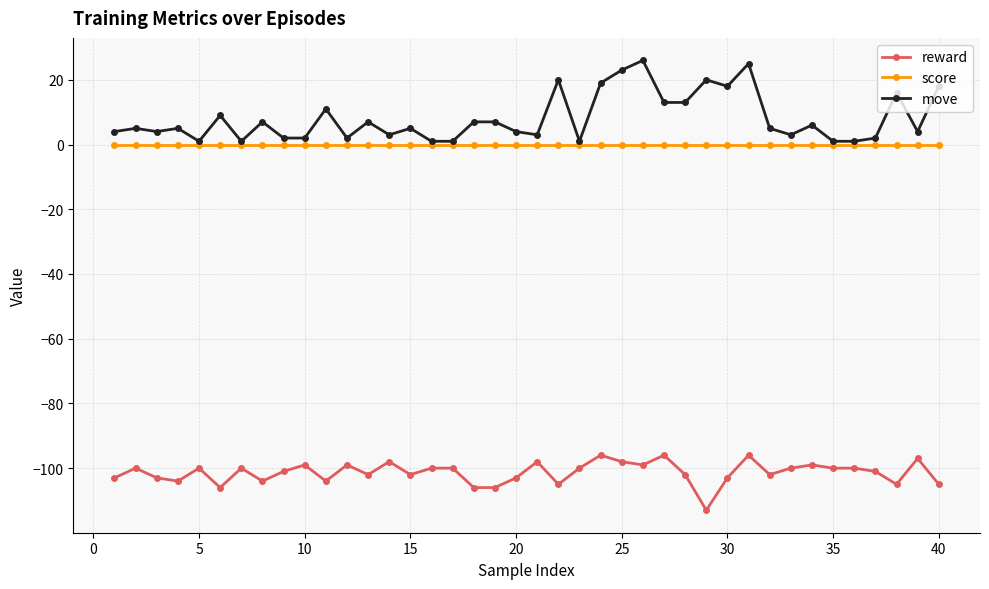

True or false: move and reward cross at least once.

False